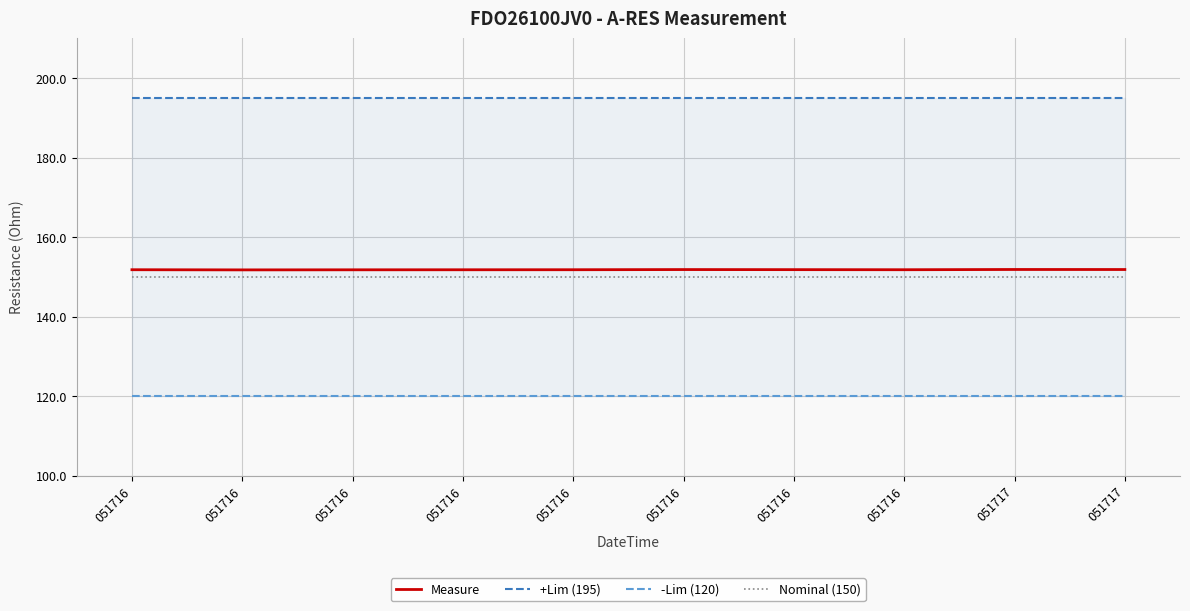

Which has a higher value, 051716 or 051716?

051716